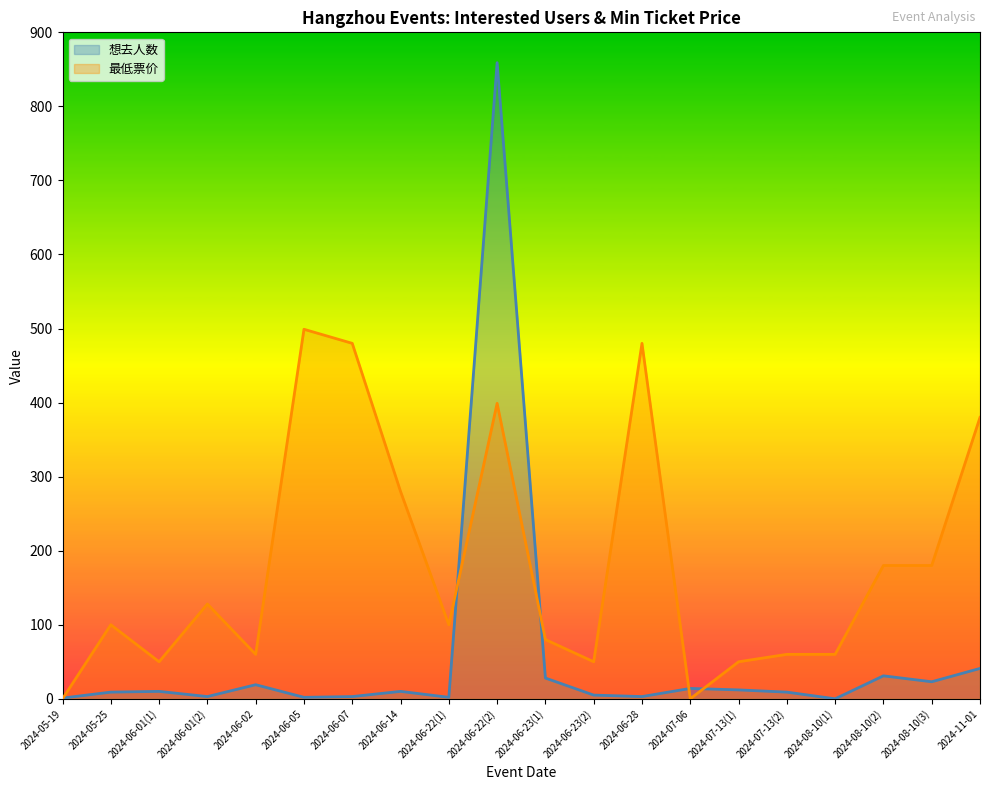

What position from the right is 2024-07-13(1)?

6